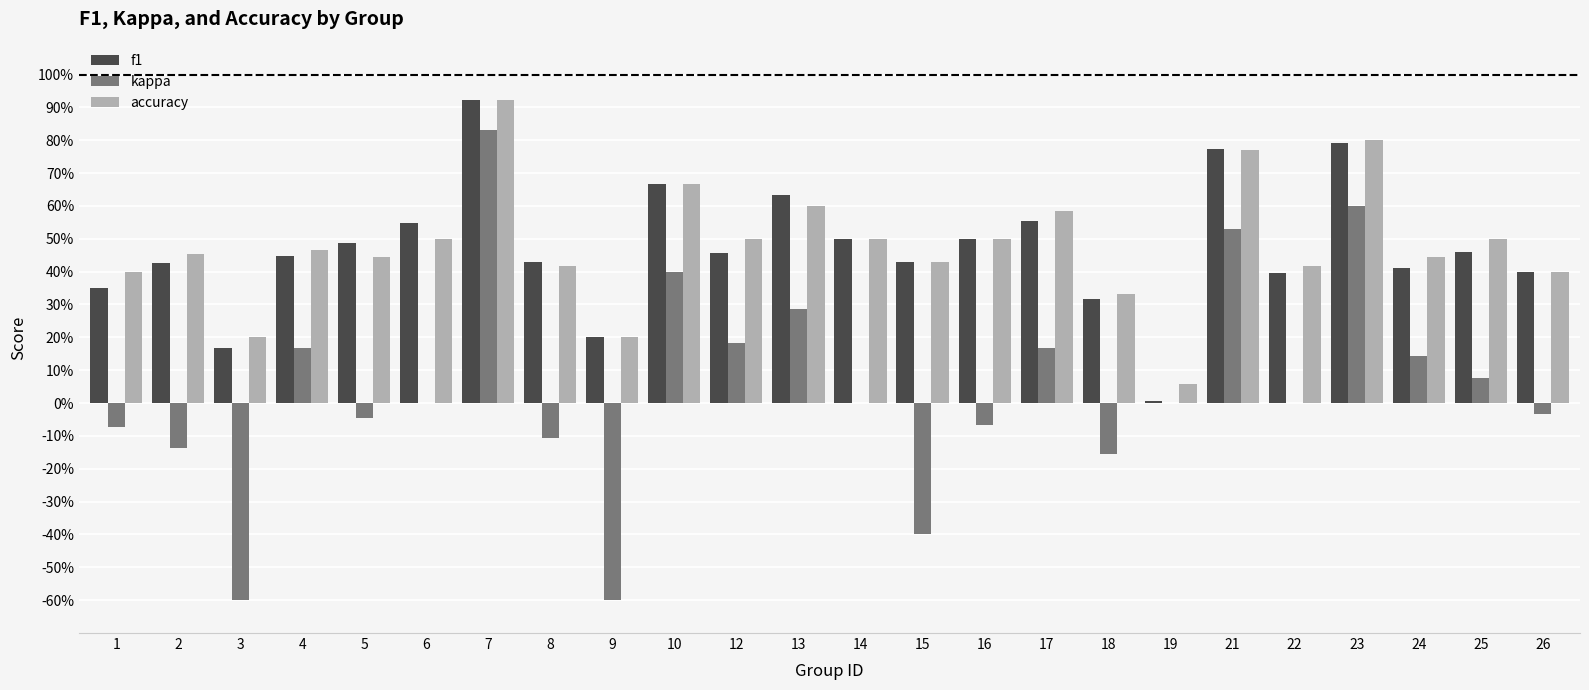

Reading right to left, transcribe all the data shown in this chart.

f1: 0.4	0.5	0.4	0.8	0.4	0.8	0.0	0.3	0.6	0.5	0.4	0.5	0.6	0.5	0.7	0.2	0.4	0.9	0.5	0.5	0.4	0.2	0.4	0.3
kappa: -0.0	0.1	0.1	0.6	0.0	0.5	0.0	-0.2	0.2	-0.1	-0.4	0.0	0.3	0.2	0.4	-0.6	-0.1	0.8	0.0	-0.0	0.2	-0.6	-0.1	-0.1
accuracy: 0.4	0.5	0.4	0.8	0.4	0.8	0.1	0.3	0.6	0.5	0.4	0.5	0.6	0.5	0.7	0.2	0.4	0.9	0.5	0.4	0.5	0.2	0.5	0.4